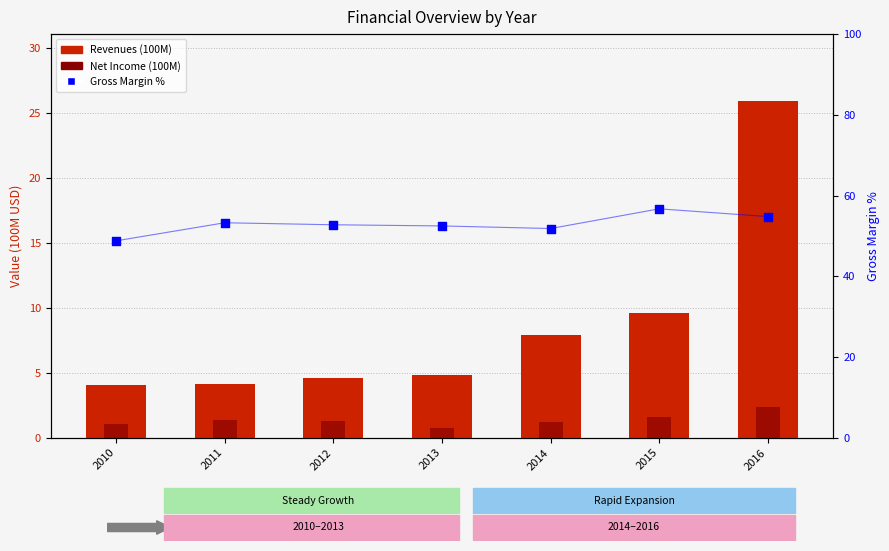

What are all the series names shown in the legend?

Revenues (100M), Net Income (100M), Gross Margin %